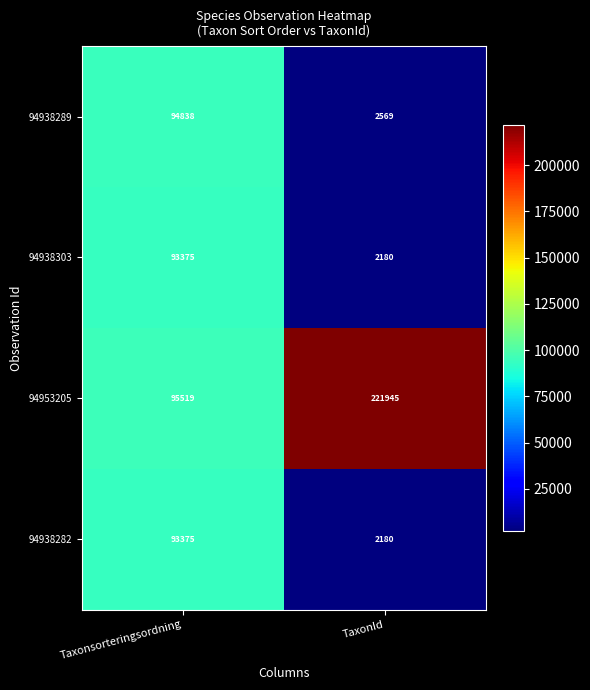

What is the minimum value shown in the chart?

2180